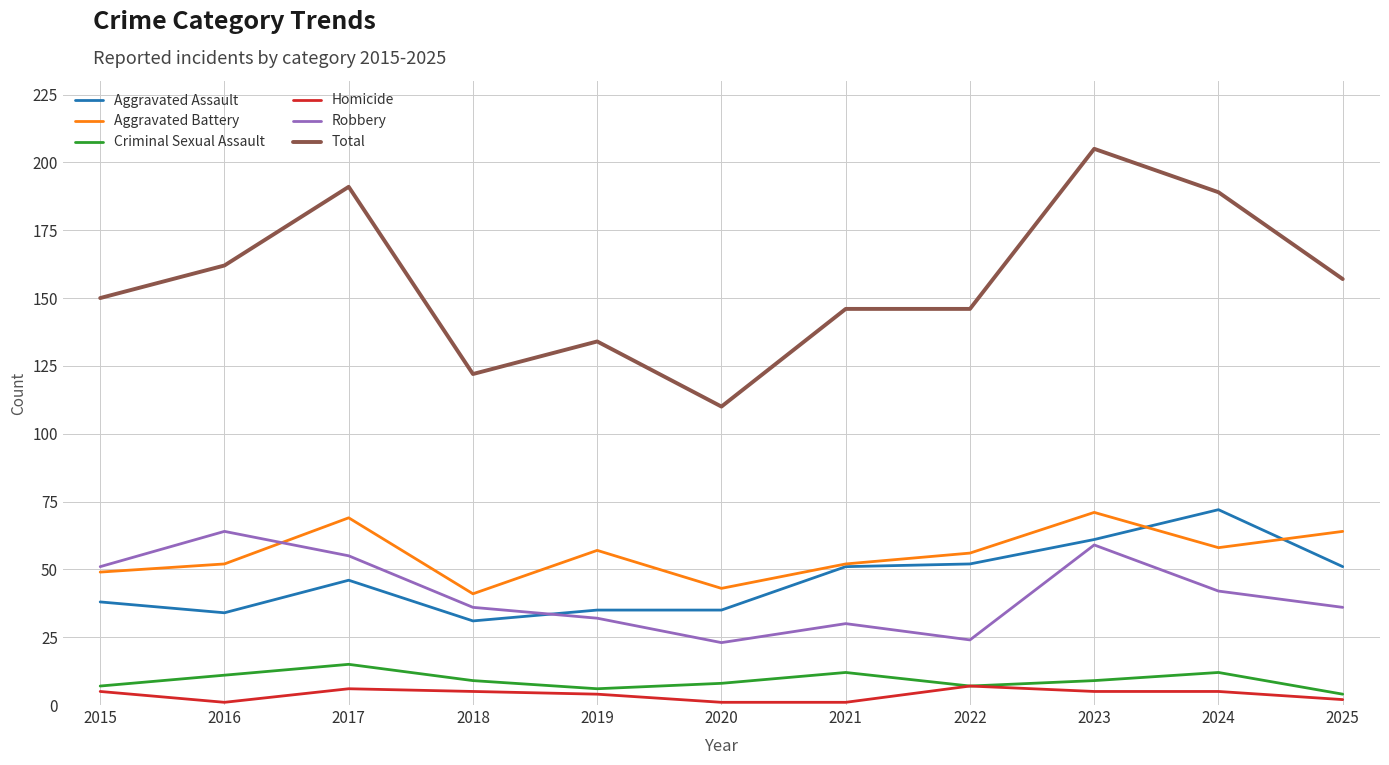

What is the sum of the Criminal Sexual Assault values at 2023 and 2020?

17